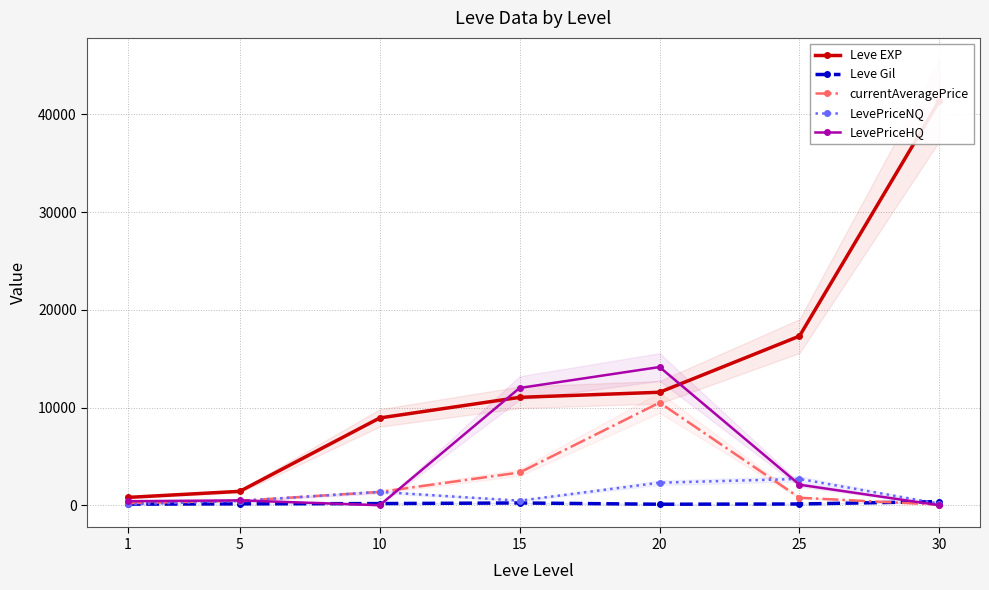

Is this an area chart (filled region under the line)?

No